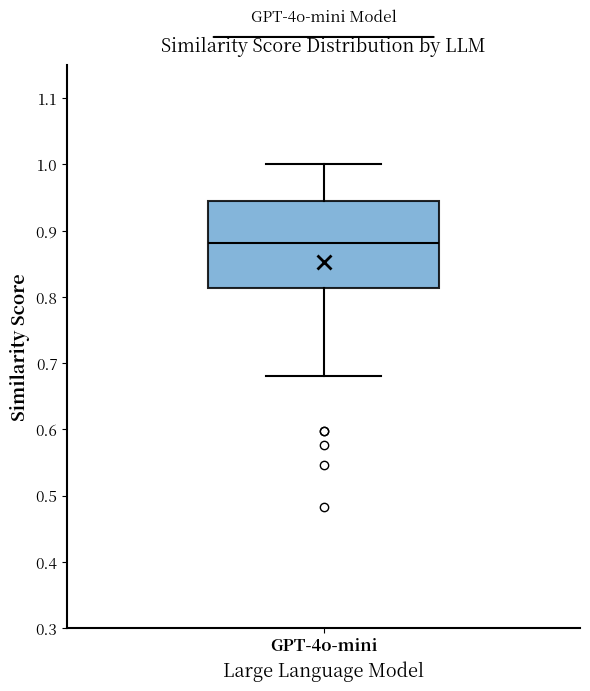

Read this box plot against the y-axis: the position of the median line, the range covered by the box, and the ends of both whiskers. The values are not printed on the chart, so give them approximately, as read against the axis.

median 0.88, box 0.81 to 0.94, whiskers 0.68 to 1.00